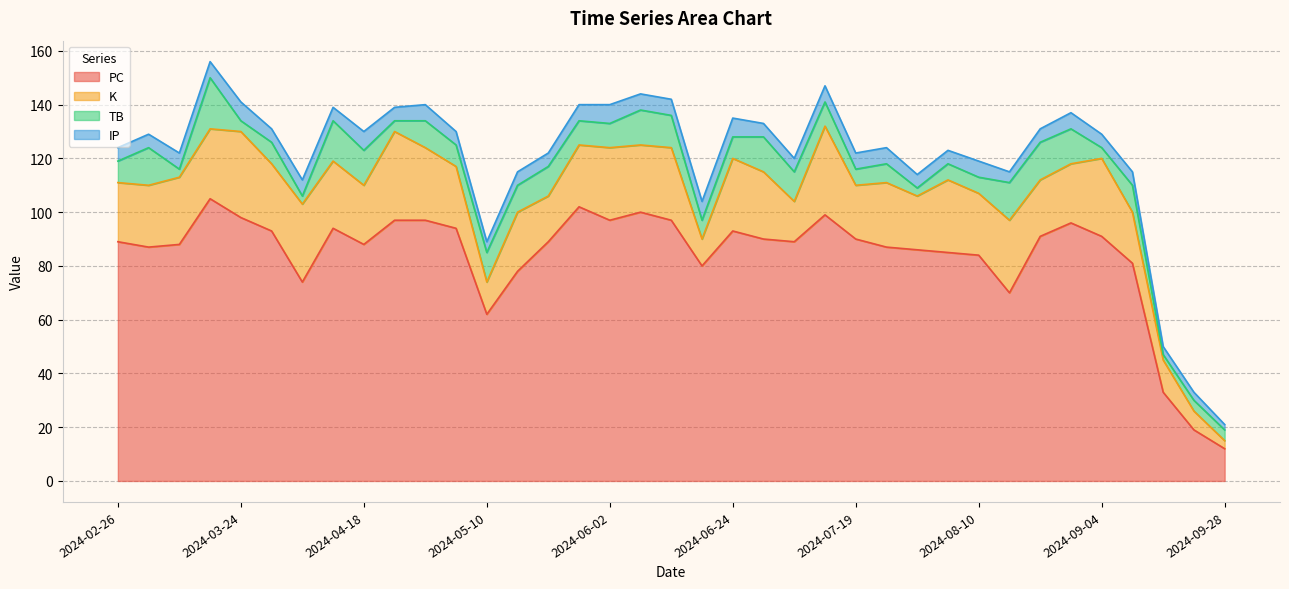

Which category has the highest value across all series?

2024-03-18